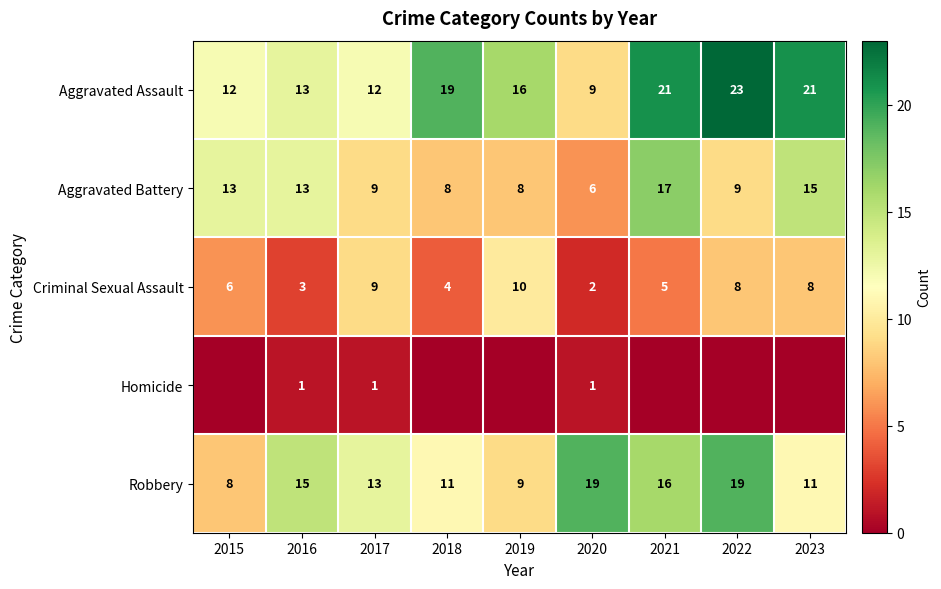

How many values in the Aggravated Assault series are below 16?

4